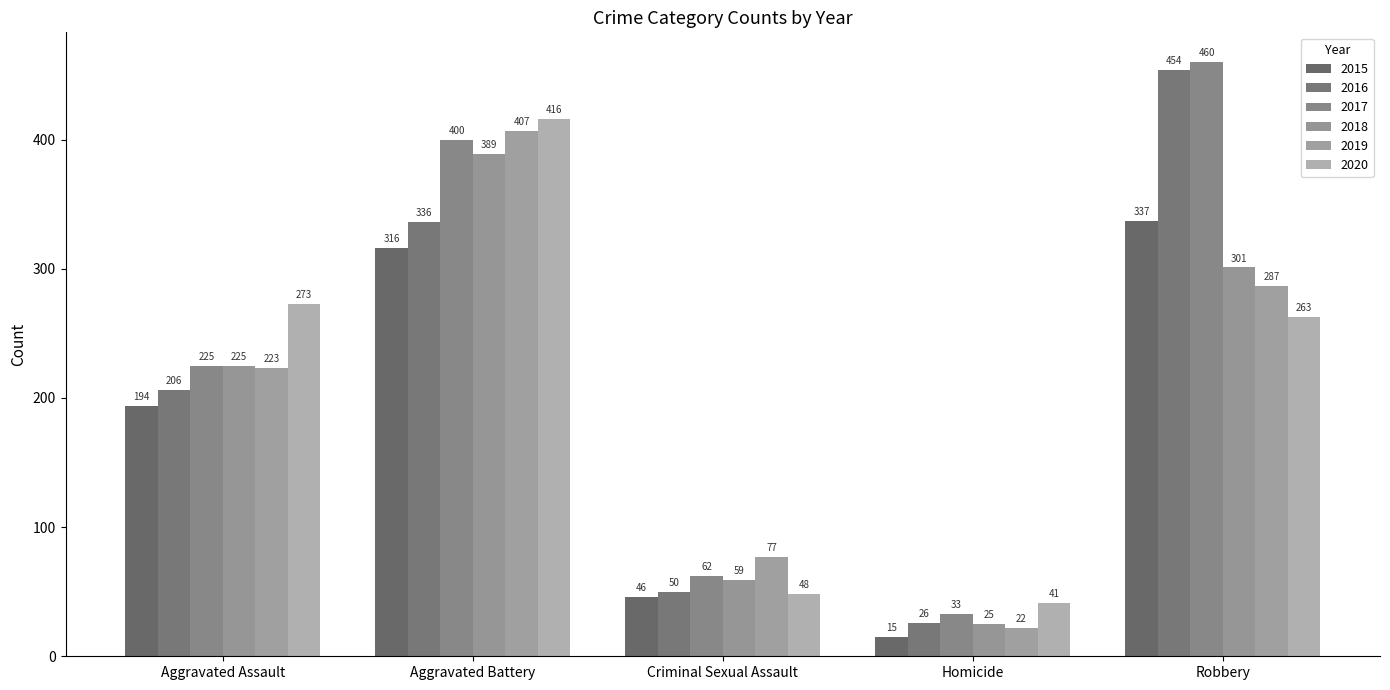

Which category has the highest value across all series?

Robbery